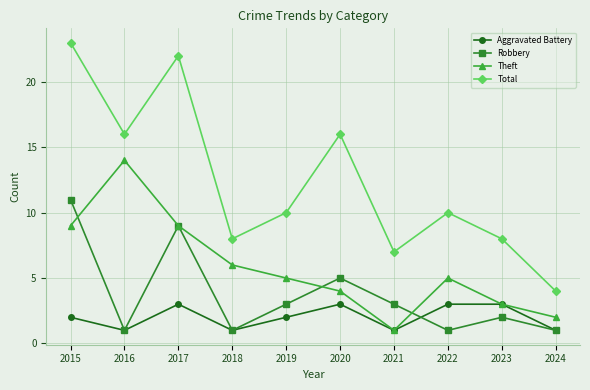

What is the value of the Robbery point at the 9th from the left?

2